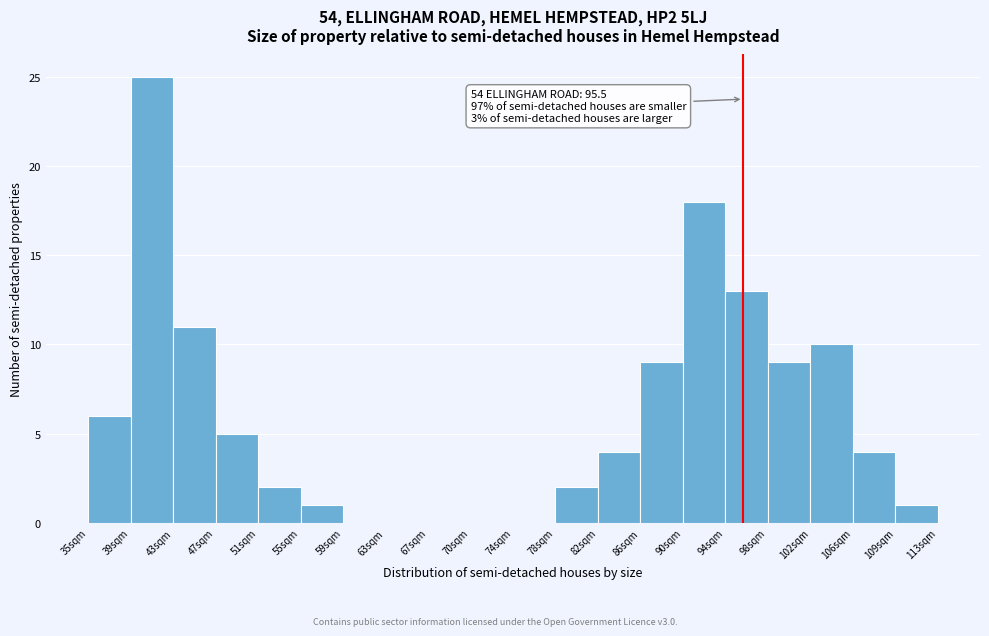

Which range on the x-axis has the tallest bar?

39.5 to 43.5